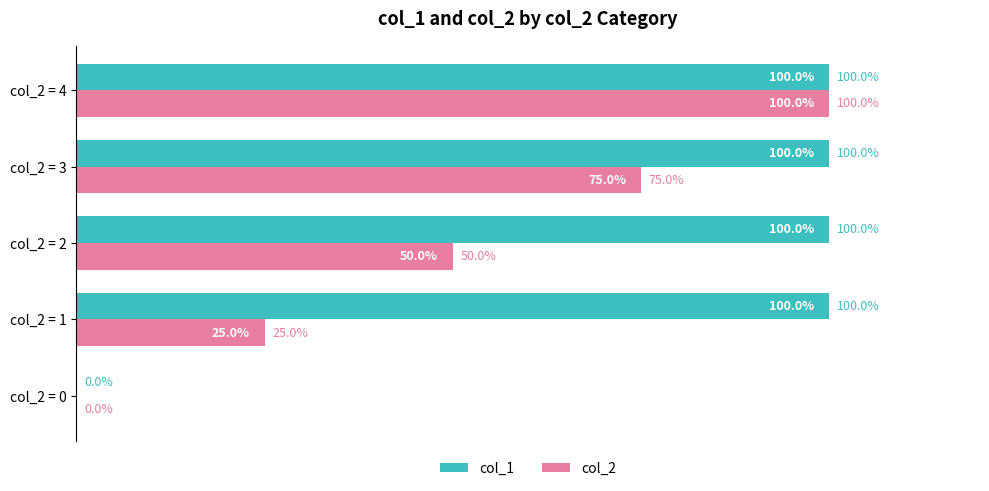

At which label is col_1 closest to 50?

col_2 = 0